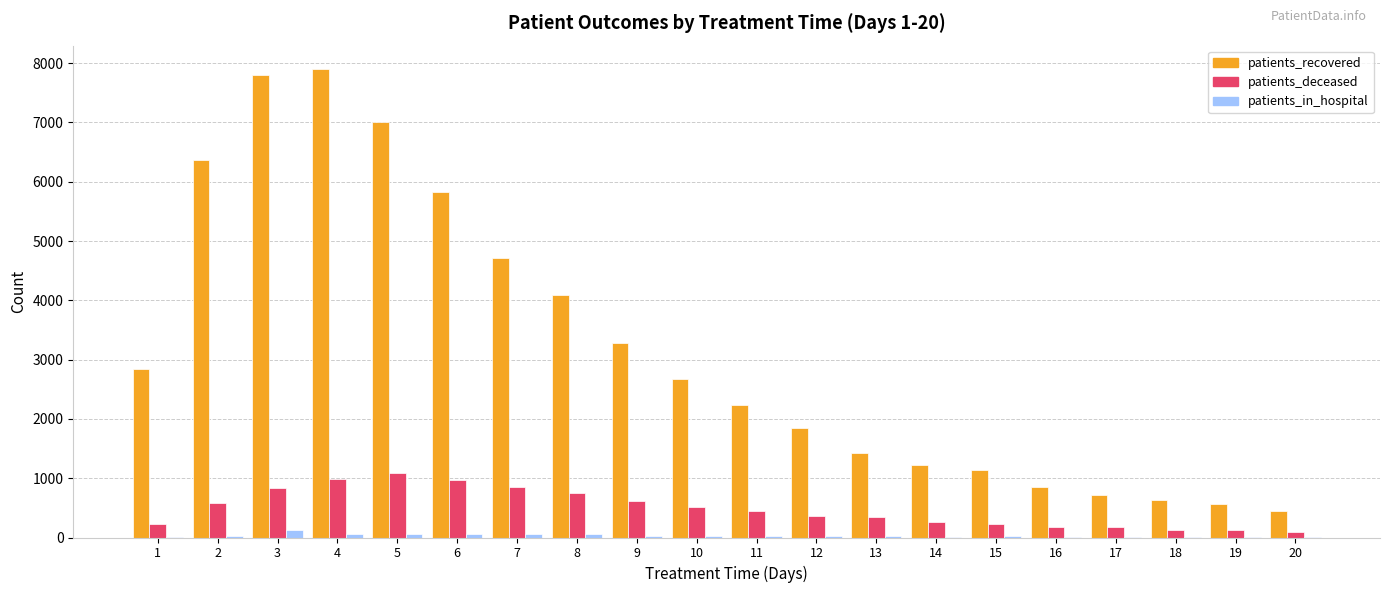

What is the total value across all series at 1?

3071